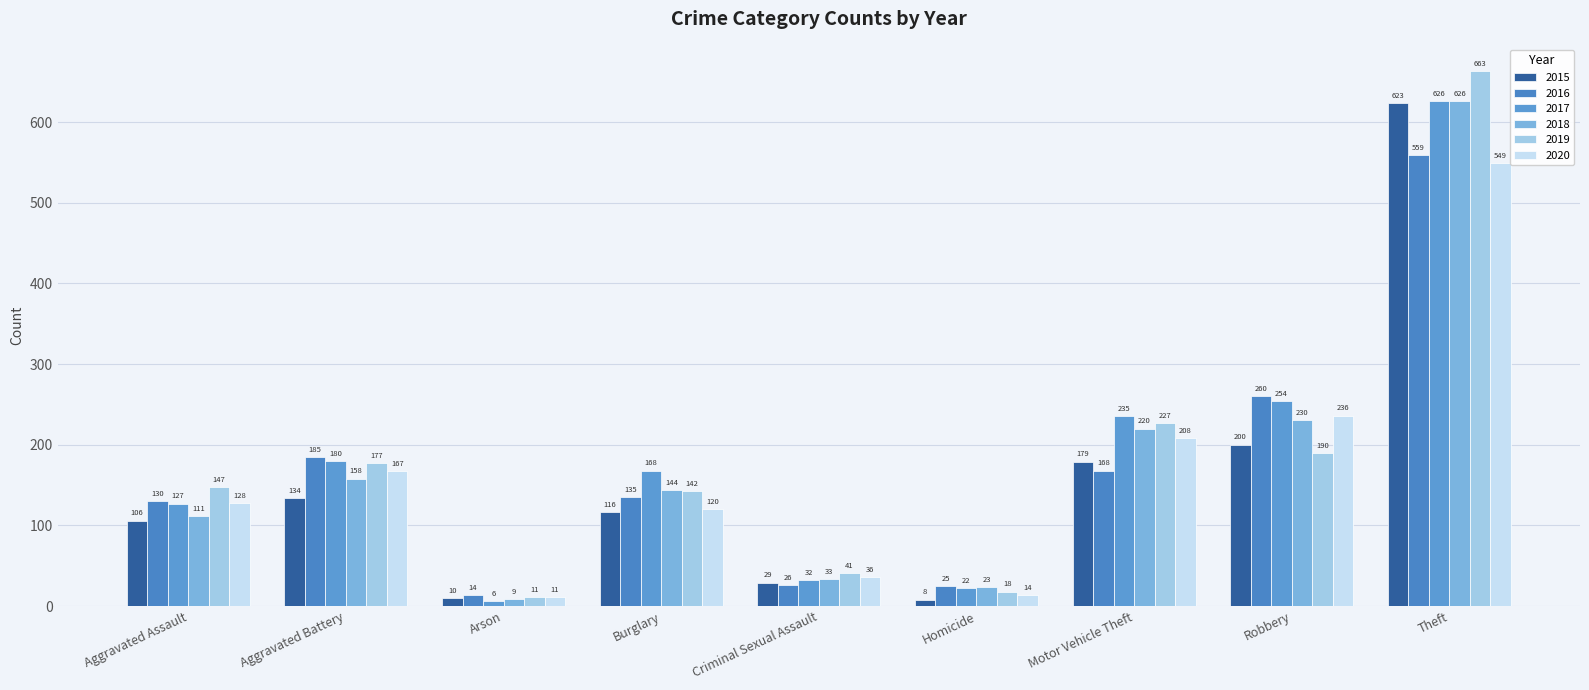

What are all the series names shown in the legend?

2015, 2016, 2017, 2018, 2019, 2020